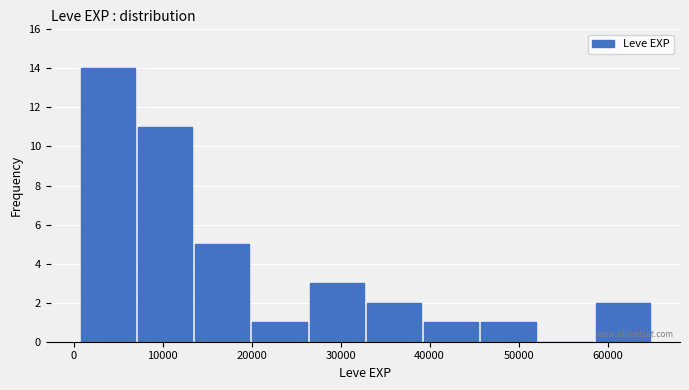

Reading left to right, transcribe this chart: for each bar, give the range it covers on the x-axis and its height. Neither the bar edges nor the heights are printed on the chart, so give them approximately, as read against the axes.

1000 to 7000: 14
7000 to 13000: 11
13000 to 20000: 5
20000 to 26000: 1
26000 to 33000: 3
33000 to 39000: 2
39000 to 46000: 1
46000 to 52000: 1
52000 to 58000: 0
58000 to 65000: 2